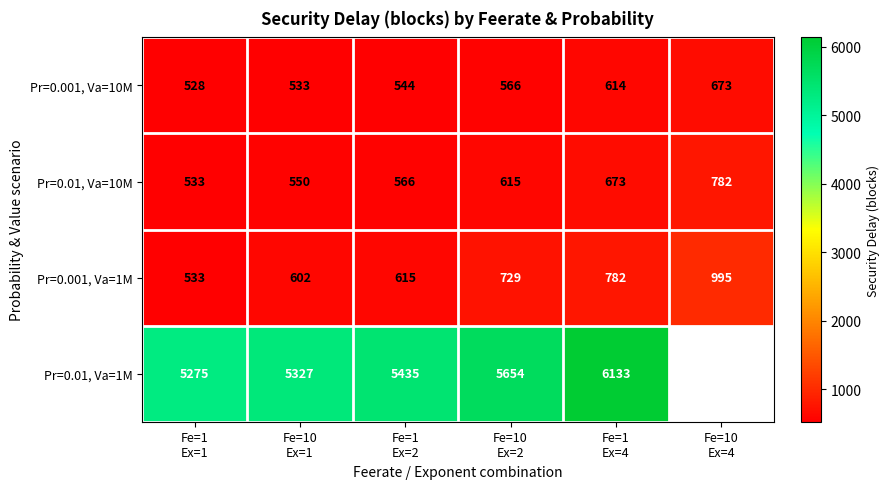

How many data points in Pr=0.001, Va=10M are less than 566?

3